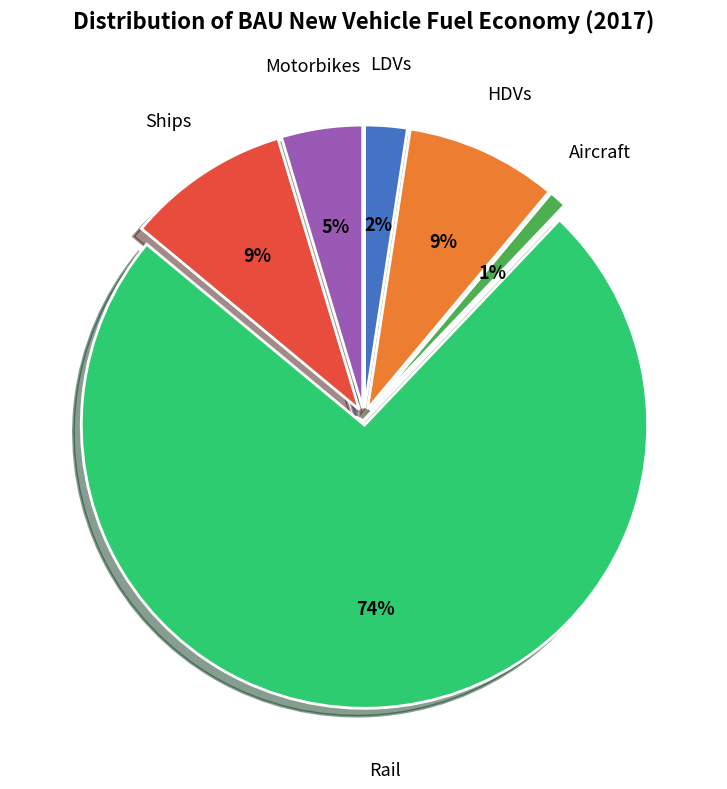

Is there any slice that represents more than half of the pie?

Yes